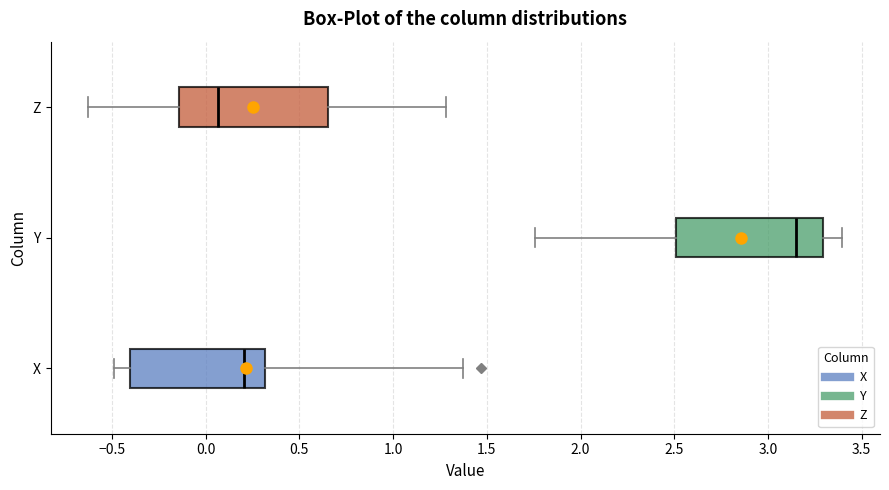

Reading bottom to top, transcribe this box plot: for each box, give where its median line is, the range the box spans, and where its two whiskers end, as read against the x-axis. The values are not printed on the chart, so give them approximately, as read against the axis.

X: median 0.20, box -0.40 to 0.30, whiskers -0.50 to 1.35
Y: median 3.15, box 2.50 to 3.30, whiskers 1.75 to 3.40
Z: median 0.05, box -0.15 to 0.65, whiskers -0.65 to 1.30